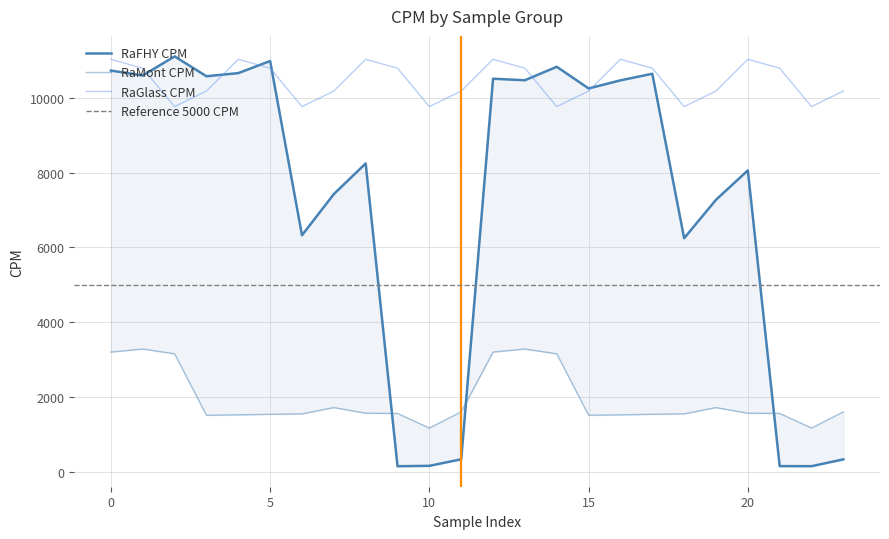

List the series in order of their overall mean, lowest first.

RaMont_CPM, RaFHY_CPM, RaGlass_CPM